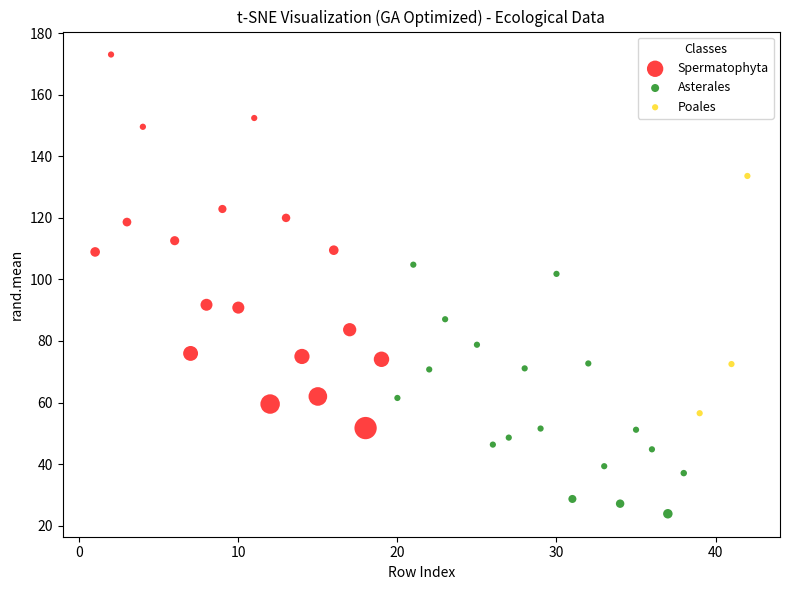

Which series reaches the maximum Y coordinate?

Spermatophyta